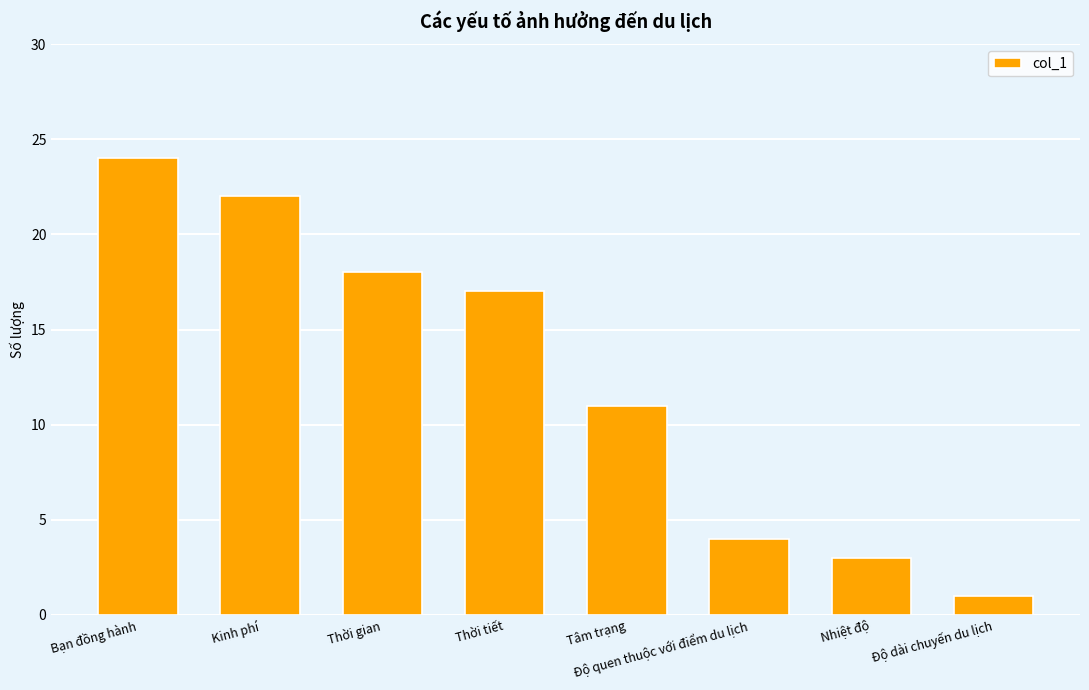

What is the sum of the values at Tâm trạng and Thời tiết?

28